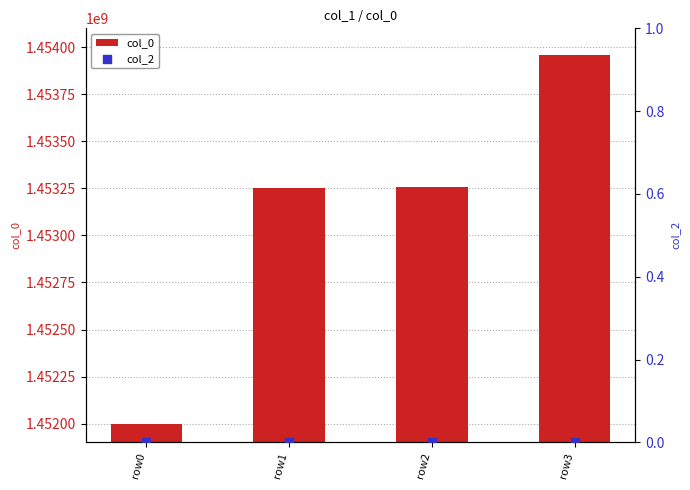

Which series contains the highest Y value?

col_0